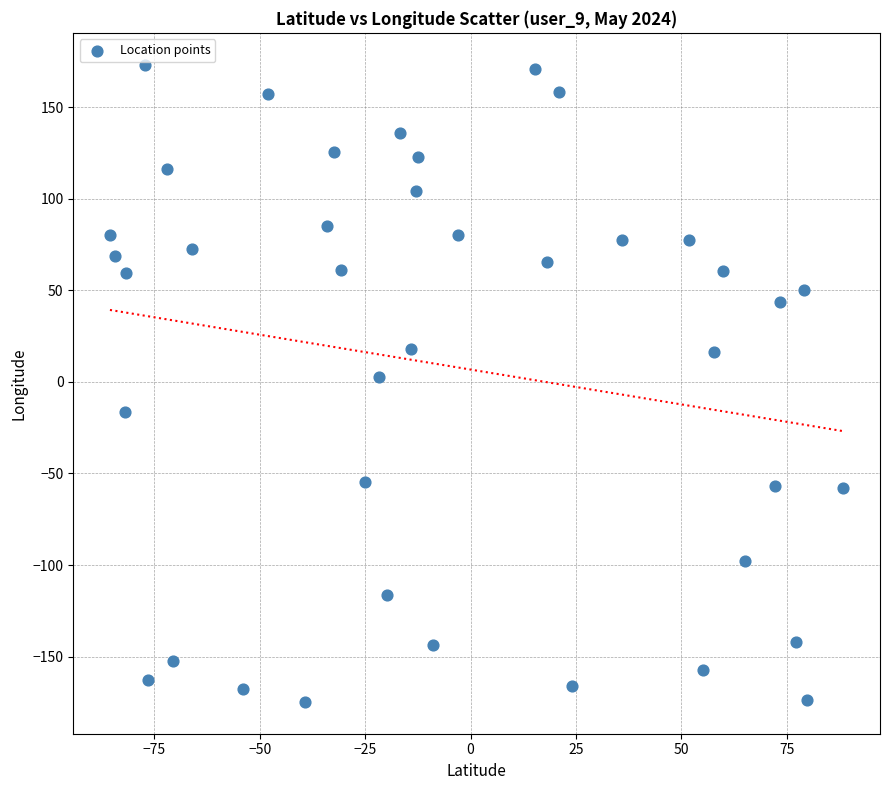

What is the range of X values (max minus min)?

174.0